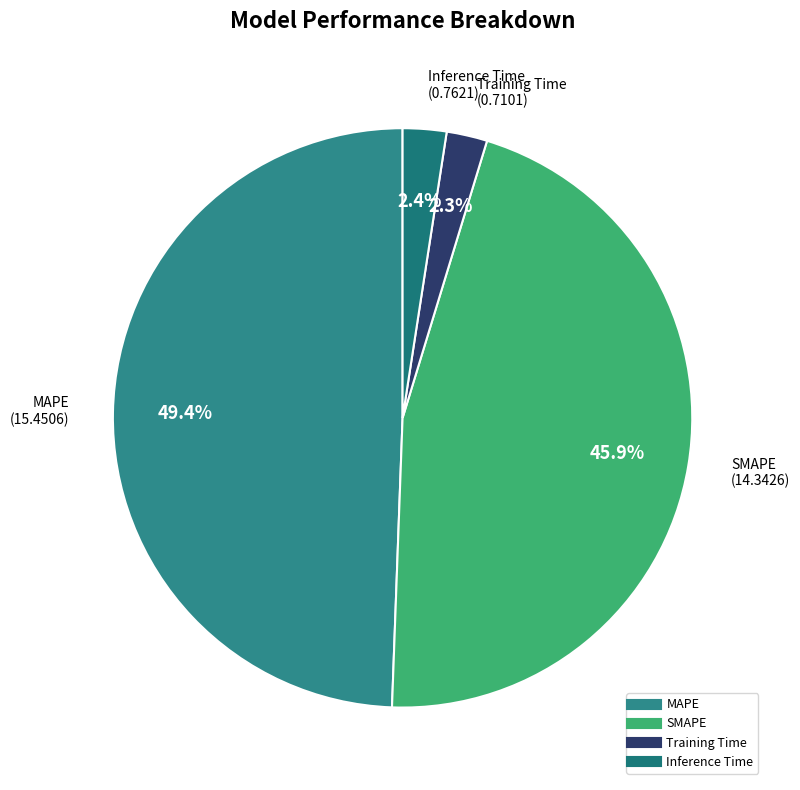

How many segments does this pie chart have?

4